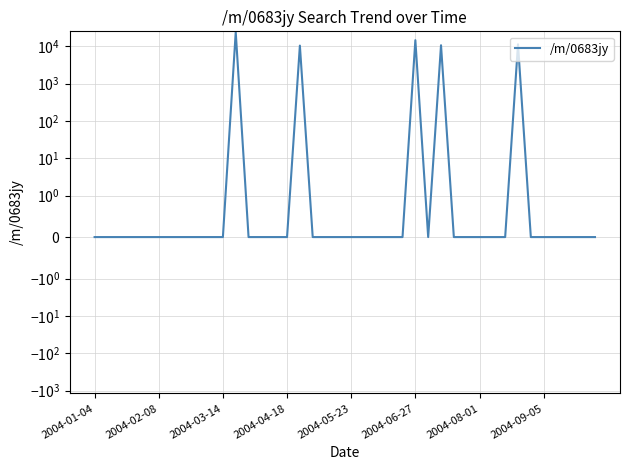

What is the average value?

1759.9